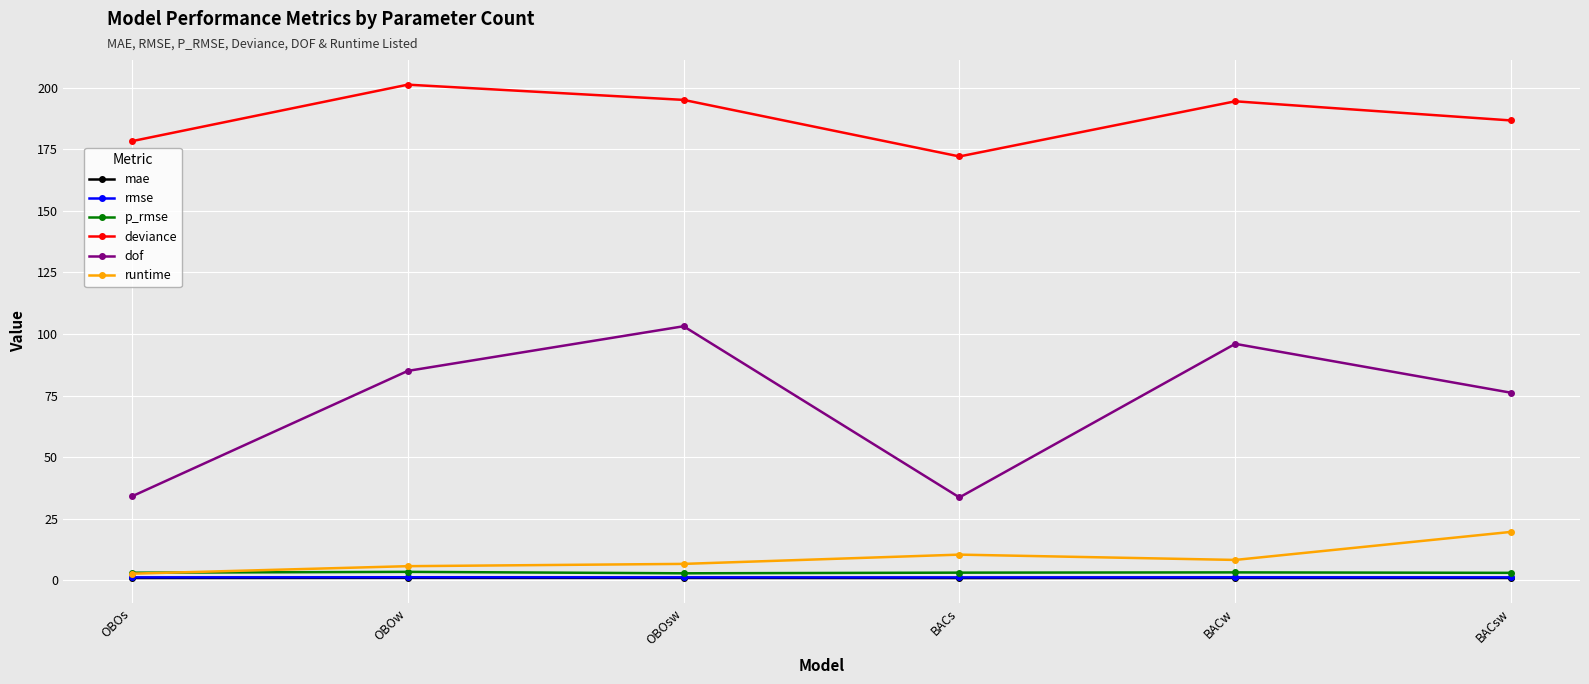

What is the difference between the maximum and minimum values in the p_rmse series?

0.6